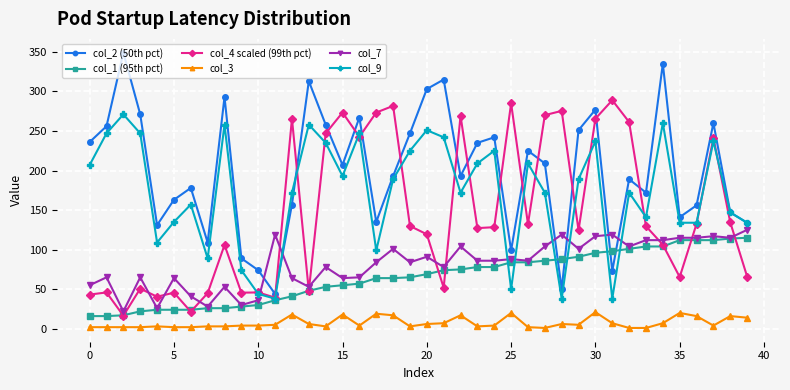

True or false: col_4 scaled (99th pct) has more than 0 points higher than both neighbors.

True